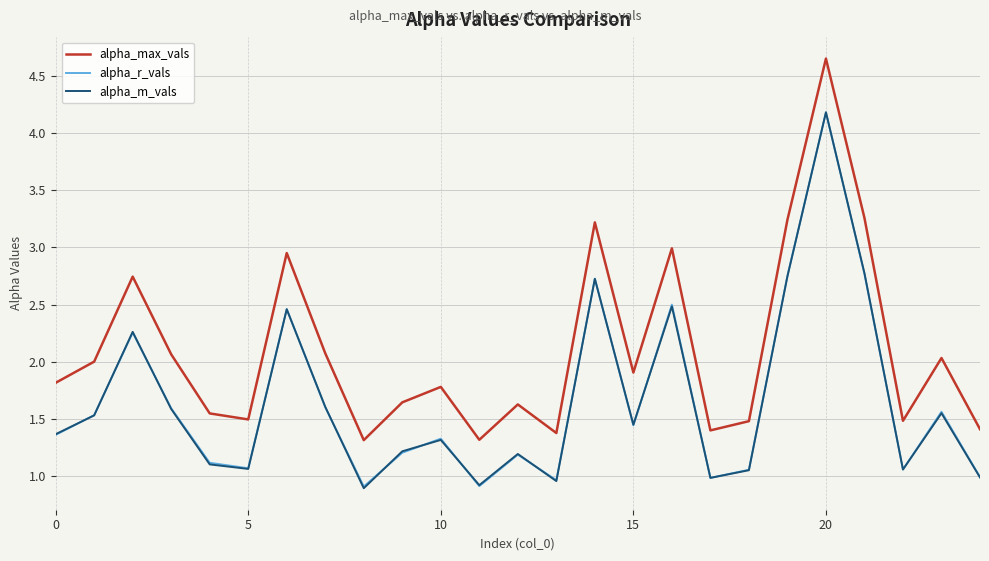

What is the smallest value displayed?

0.9